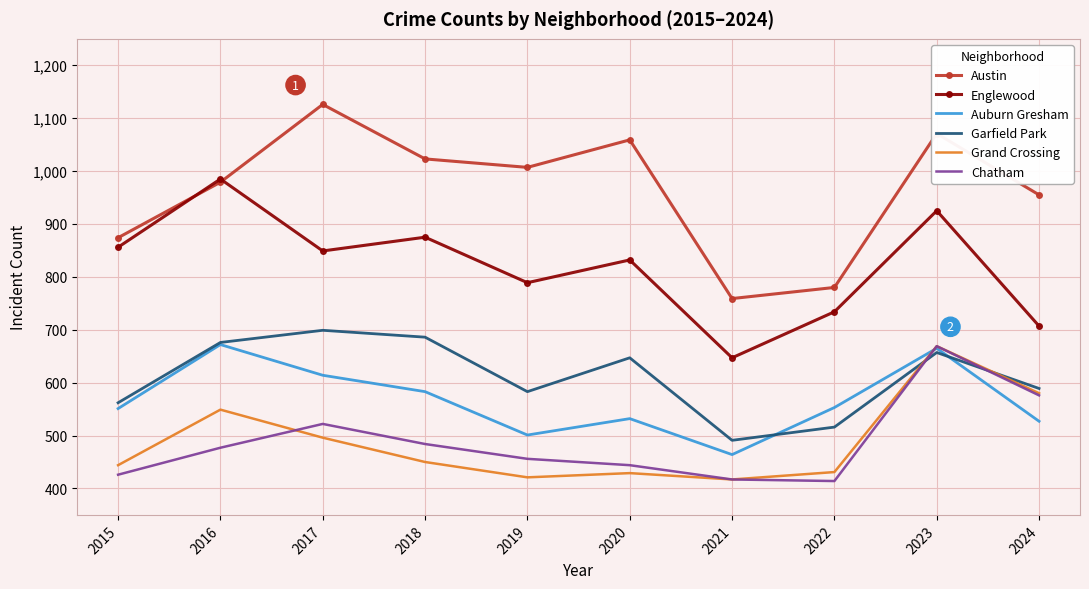

True or false: Englewood has a value of 832 at 2020.

True